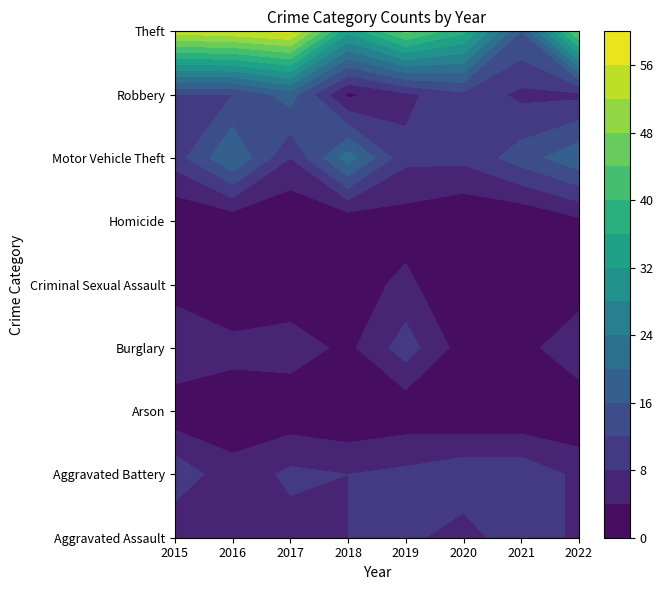

At which label does Burglary first exceed 6?

2015